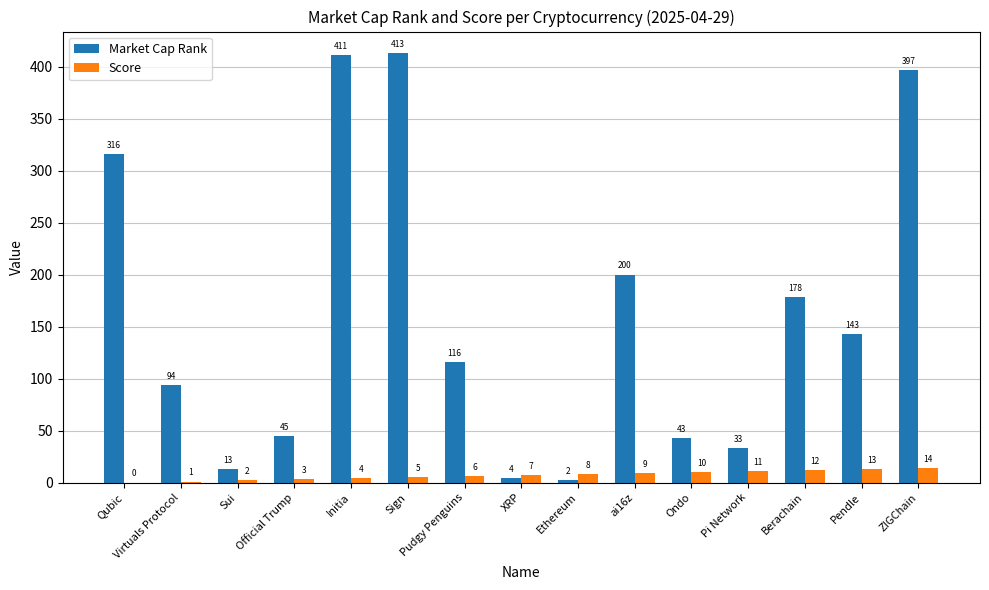

How many series are shown in this chart?

2